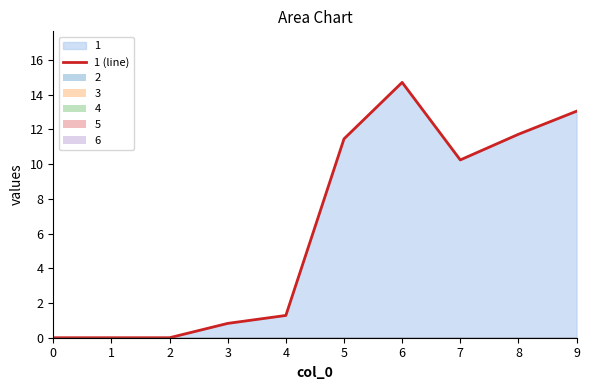

At which category does the data reach its first local valley?

7